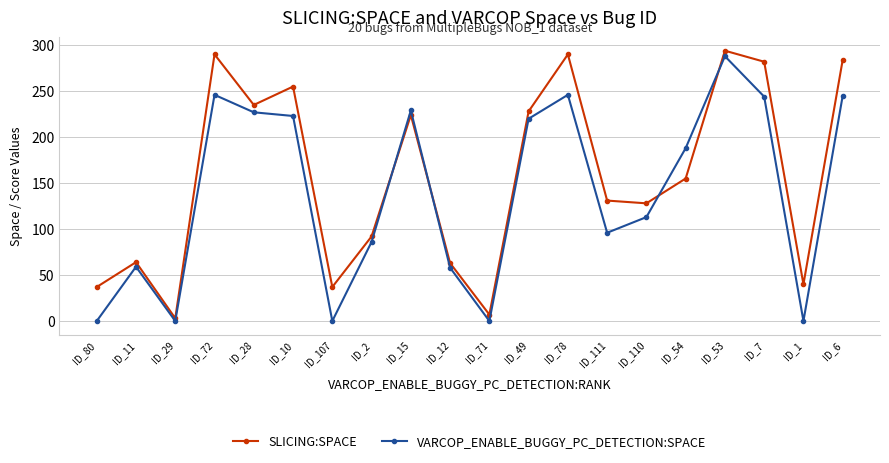

The value of VARCOP_ENABLE_BUGGY_PC_DETECTION:SPACE at ID_28 is 389. True or false?

False